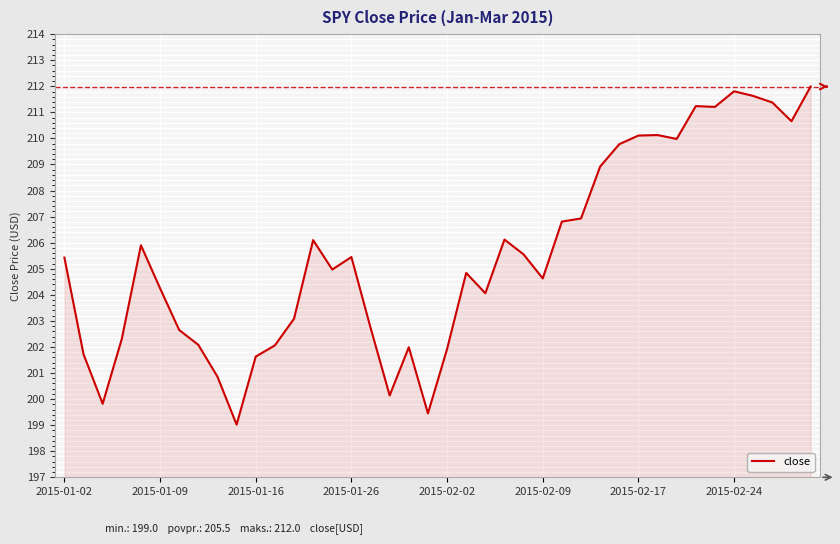

What is the smallest value displayed?

199.0